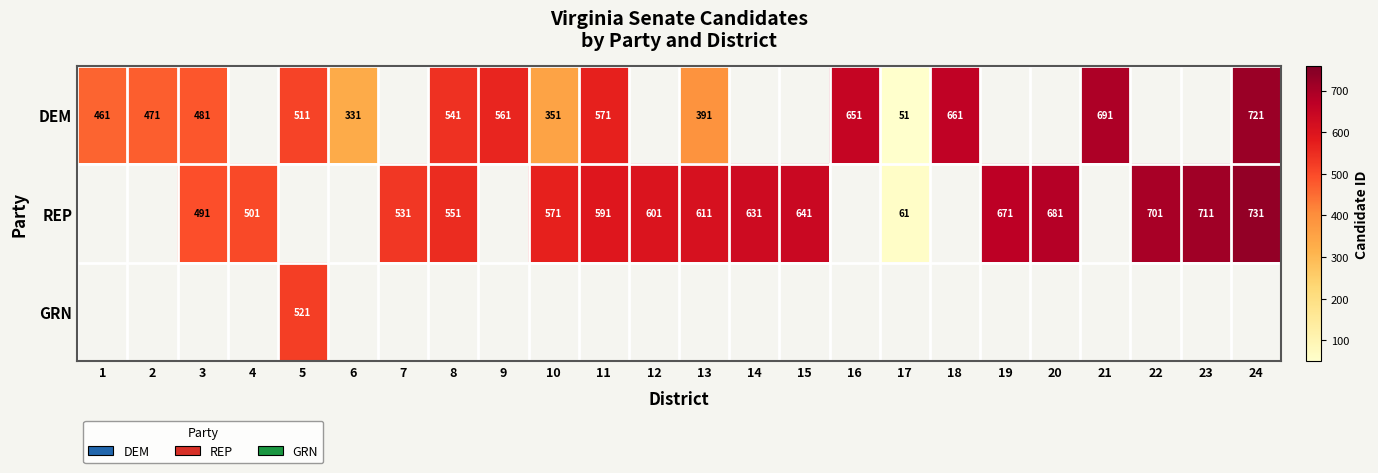

The DEM series shows 561 at 9. True or false?

True